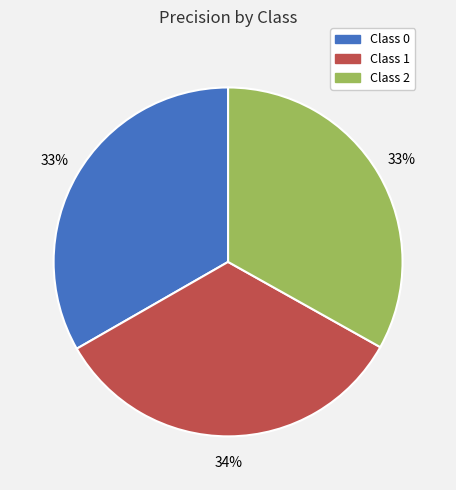

Is there a majority slice in this chart?

No